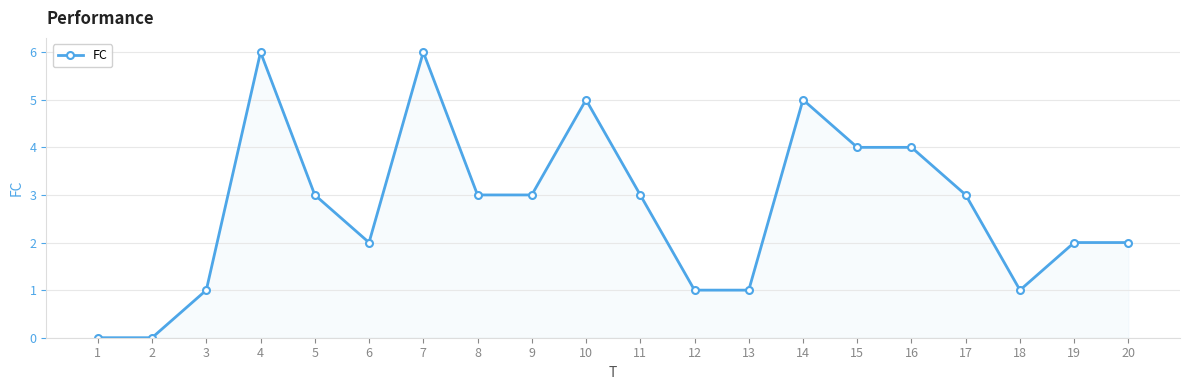

What is the ratio of the value at 20 to the value at 18?

2.0